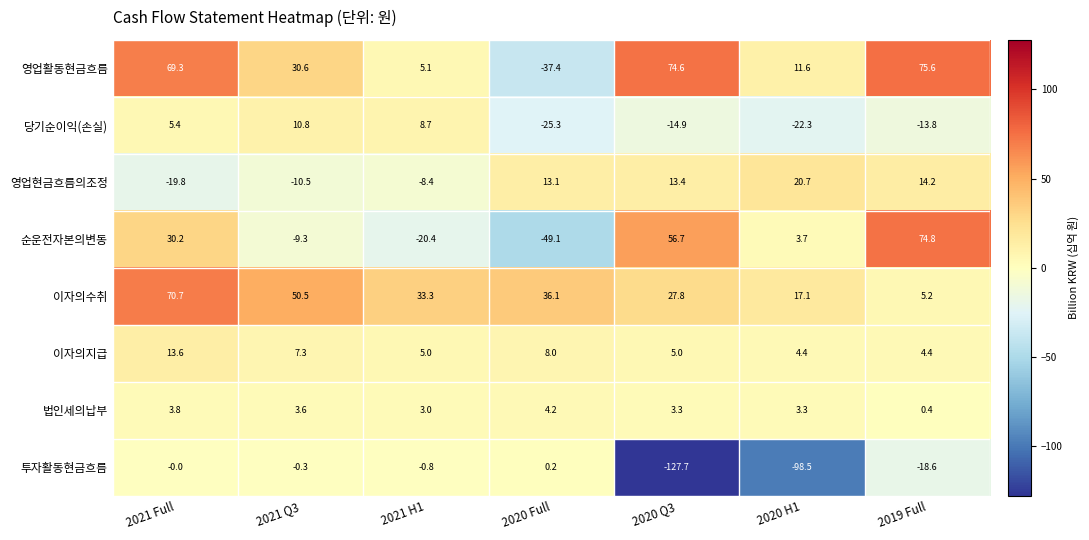

Read the 순운전자본의변동 value at 2020 Full.

-49.1